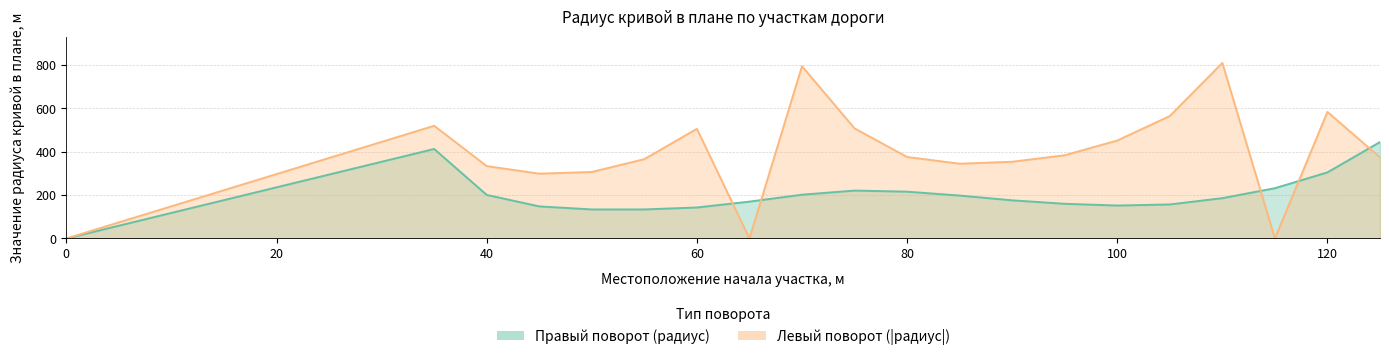

What is the sum of all Левый поворот (|радиус|) values?

7879